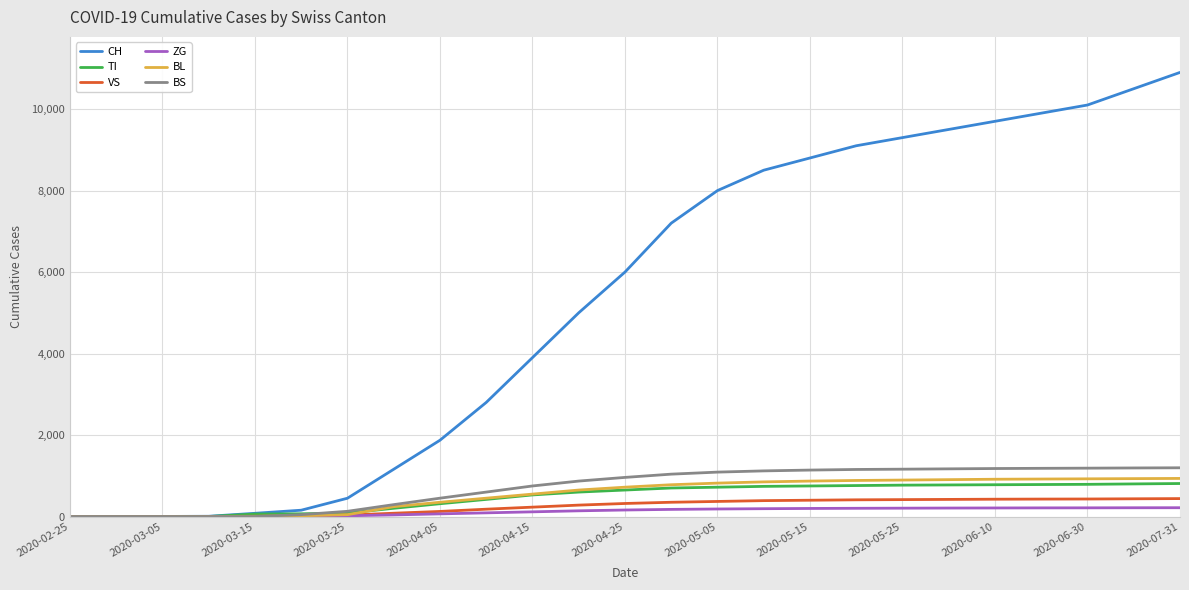

Which series has the largest total across all categories?

CH